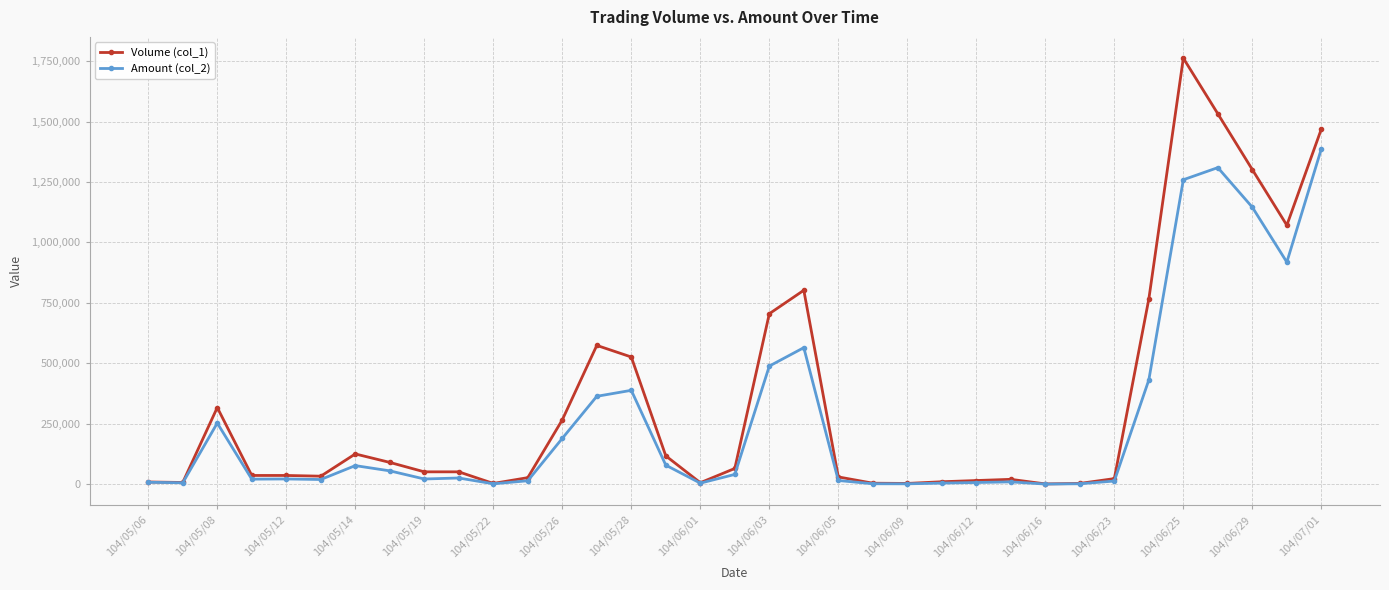

Rank the series by their maximum value, from lowest to highest.

Amount (col_2), Volume (col_1)